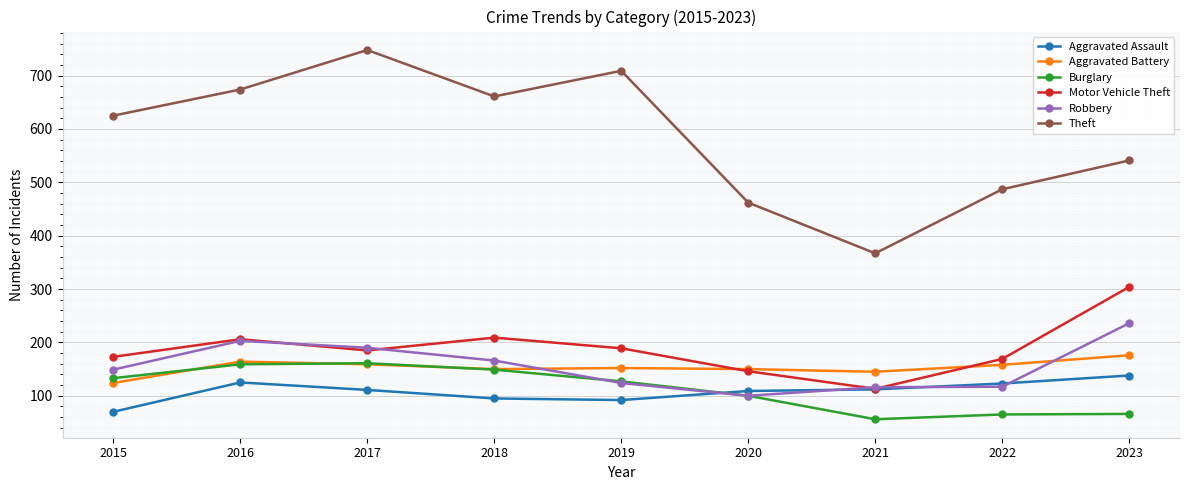

What is the lowest value of the Aggravated Battery series?

124